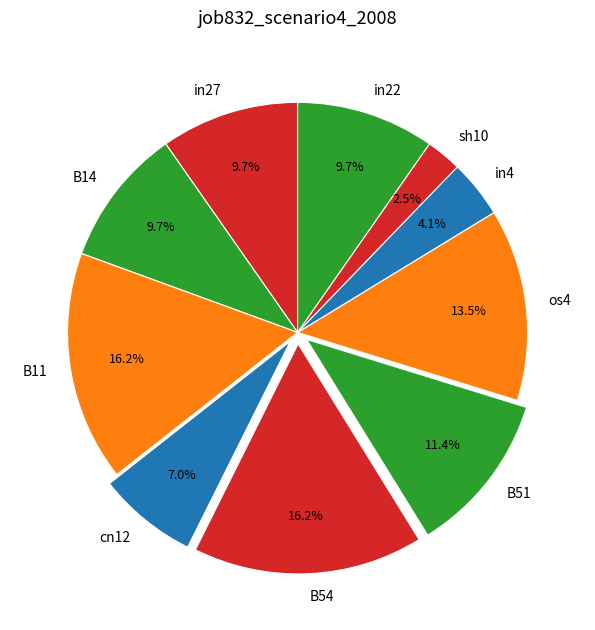

To the nearest percent, what is the average slice percentage?

10%